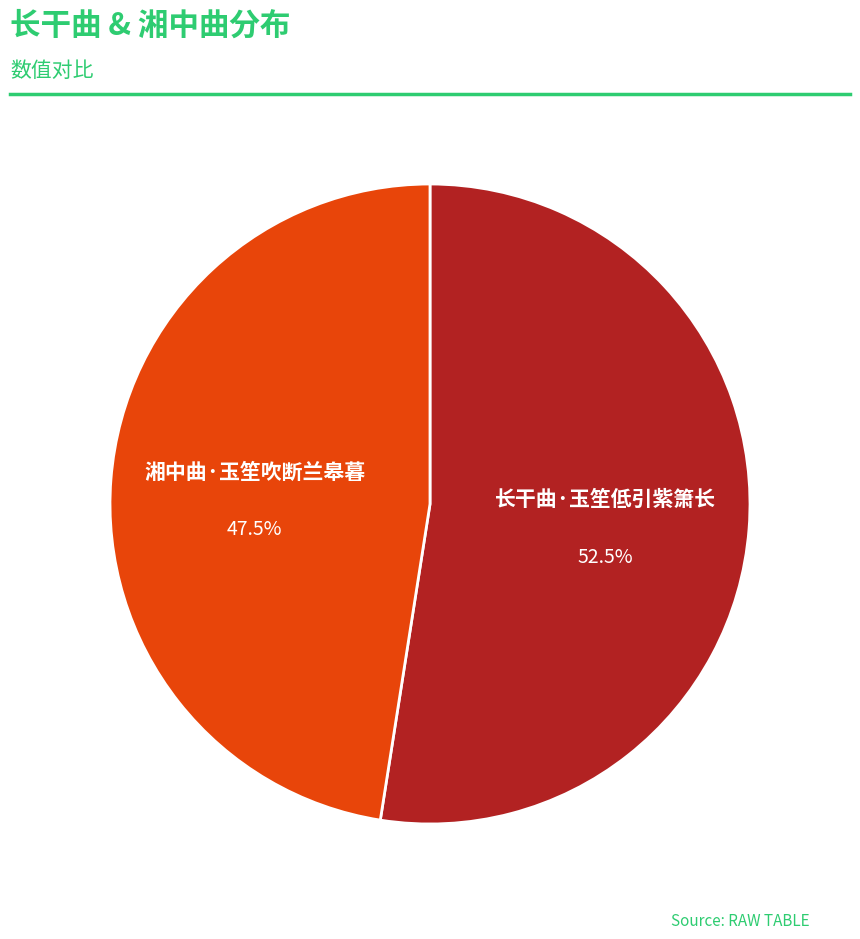

Is there any slice that represents more than half of the pie?

Yes